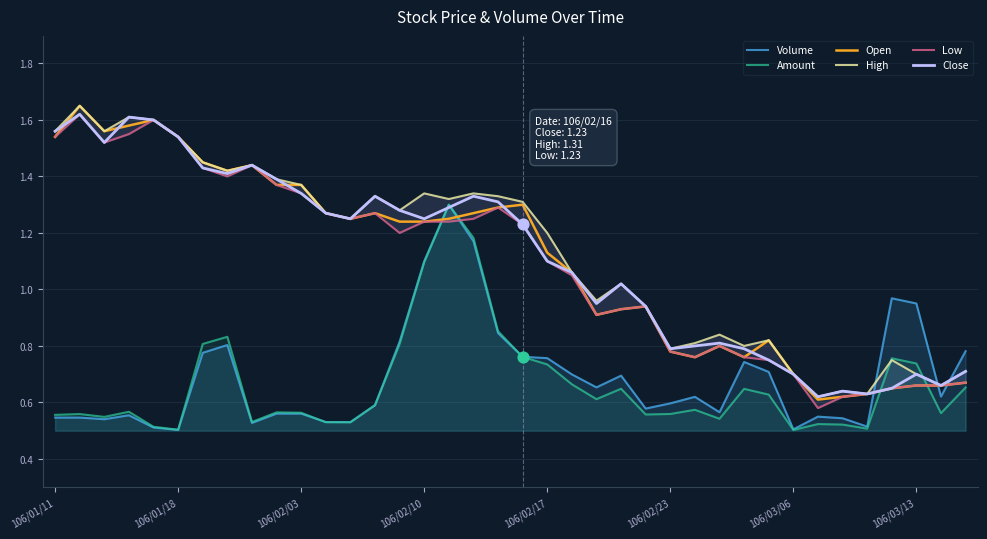

Which series reaches the minimum Y coordinate?

Amount